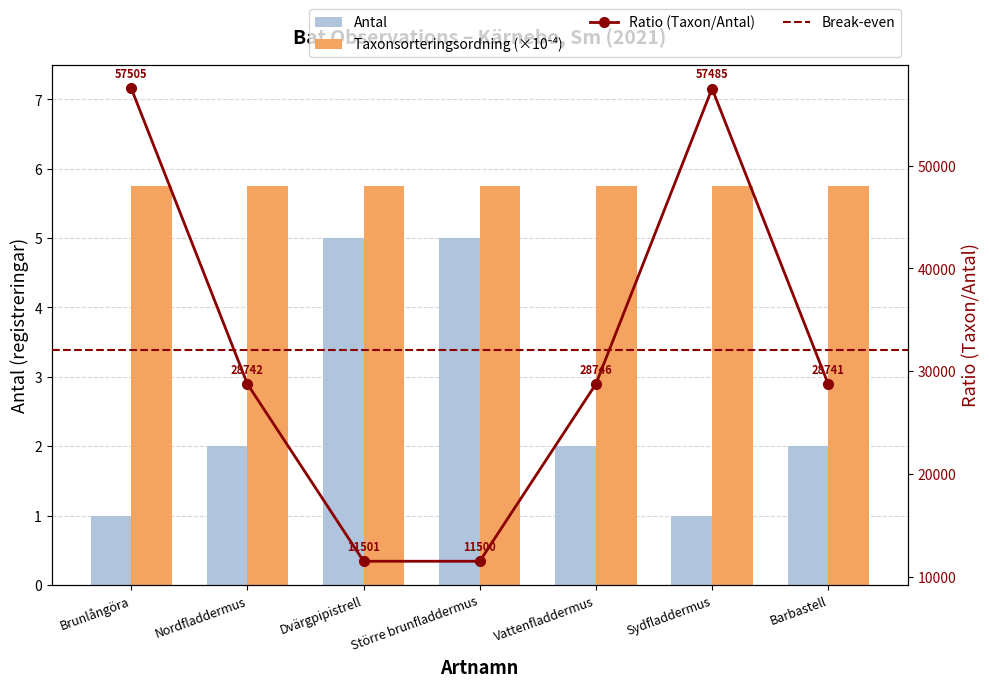

Where is Taxonsorteringsordning nearest to the value 5?

Barbastell